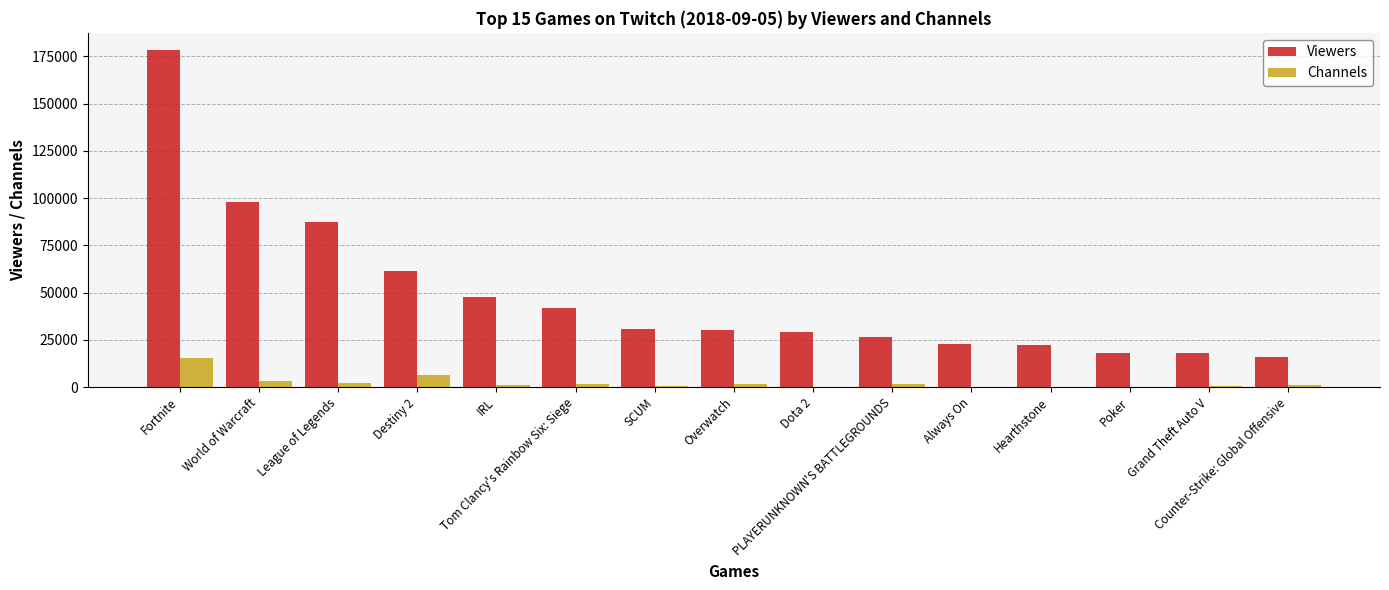

True or false: Channels has a value of 1774 at Tom Clancy's Rainbow Six: Siege.

True